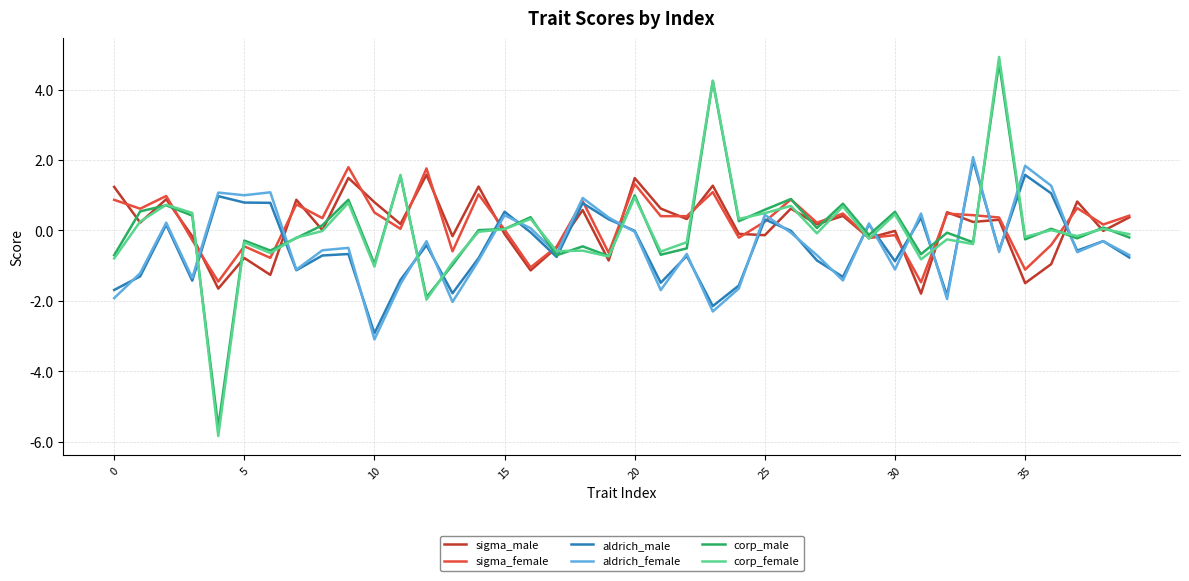

How many intersections are there between aldrich_male and sigma_male?

16